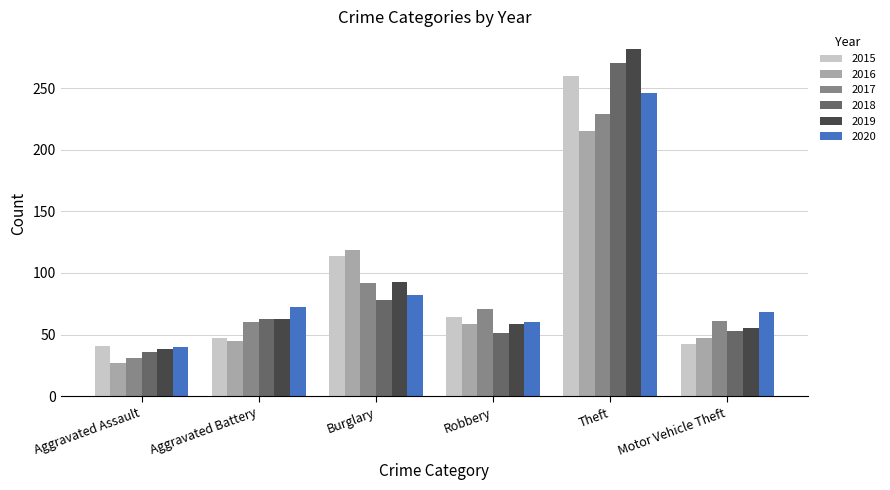

True or false: 2018 has a value of 120 at Burglary.

False